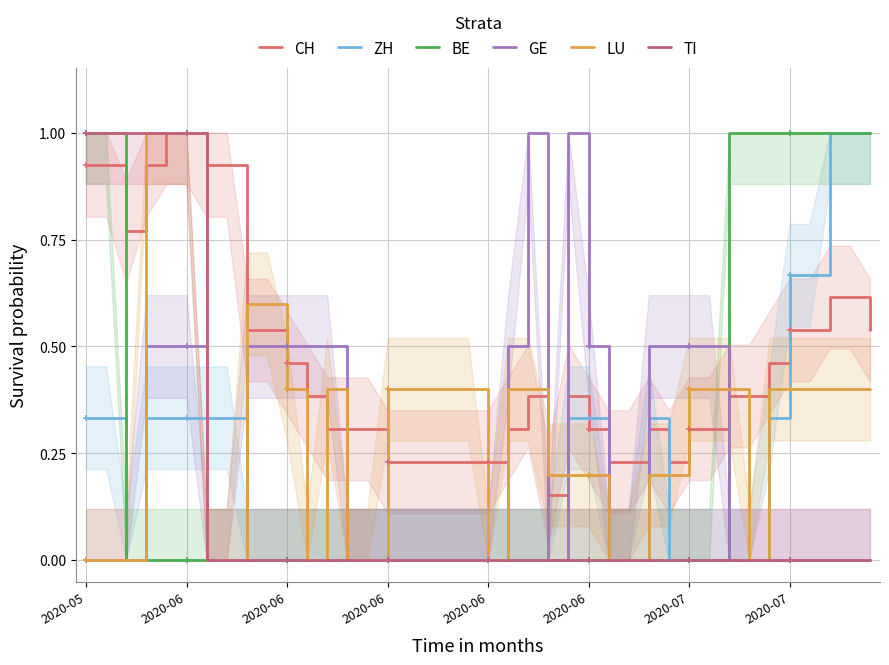

What is the sum of all BE values?

10.0